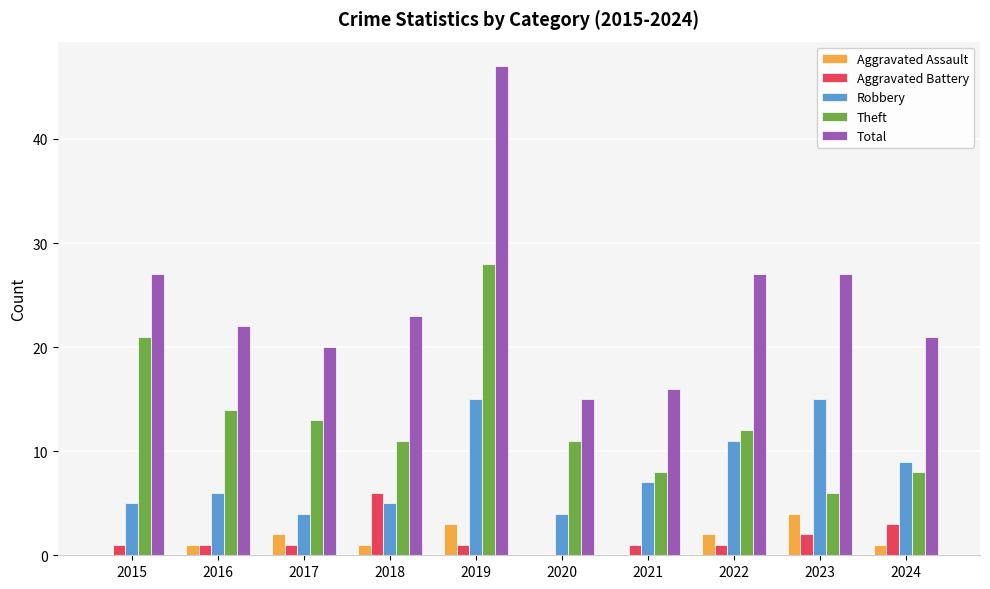

Are the bars grouped side by side (vs. stacked)?

Yes